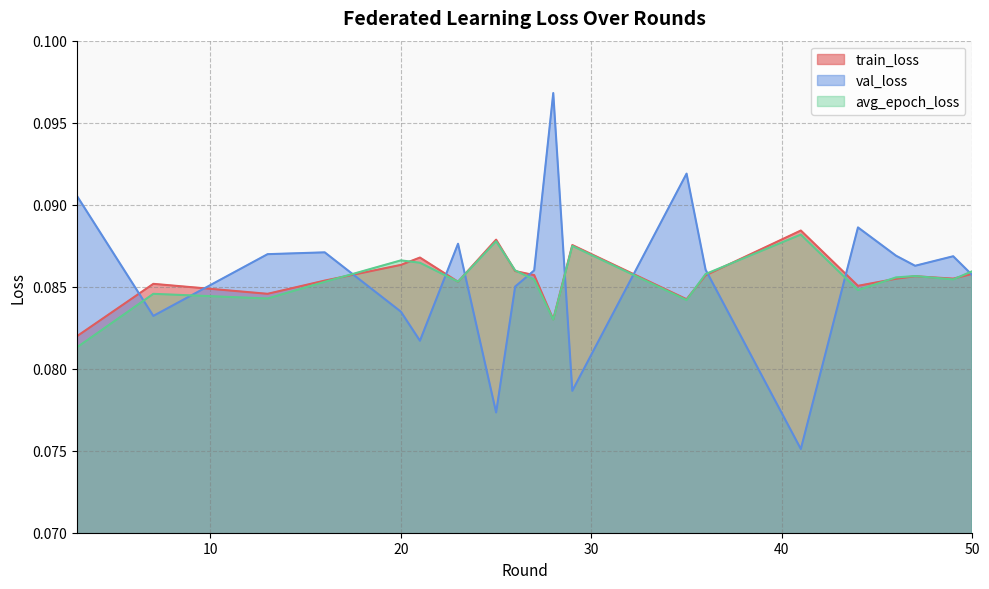

What are all the series names shown in the legend?

train_loss, val_loss, avg_epoch_loss